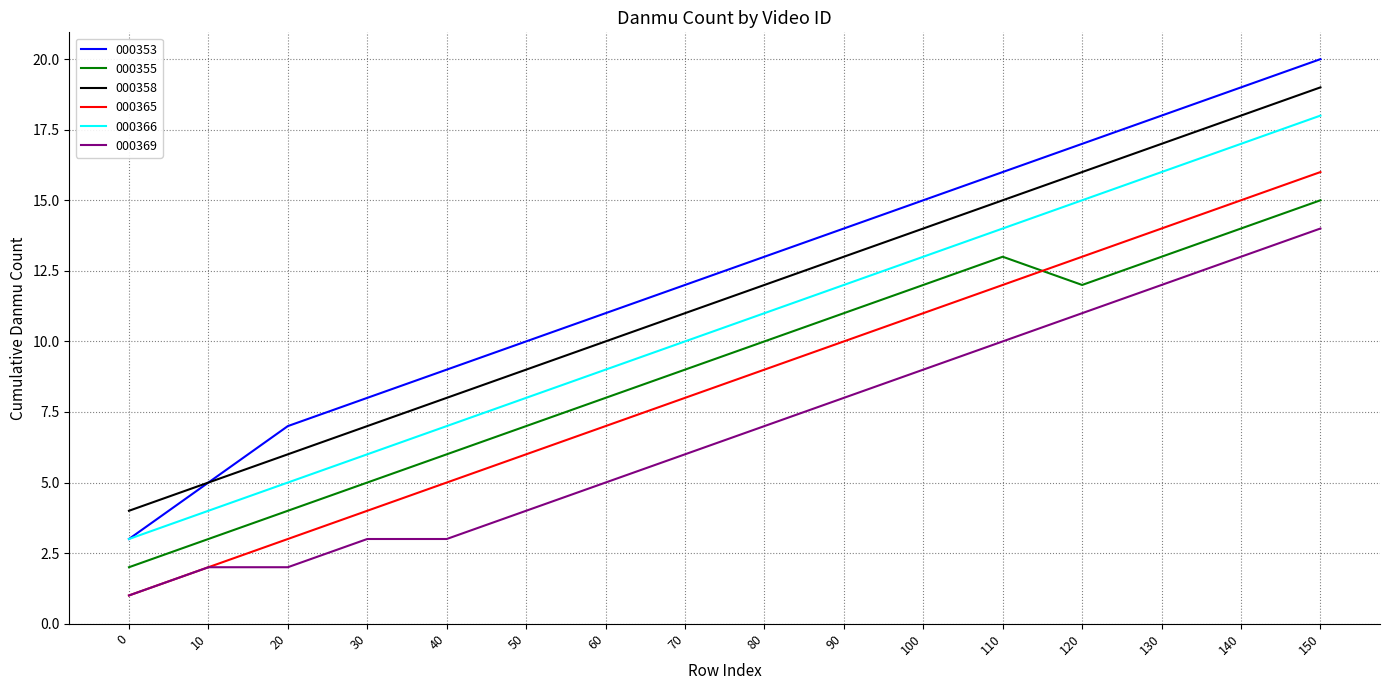

Reading right to left, list all the values displayed in this chart.

000353: 150=20	140=19	130=18	120=17	110=16	100=15	90=14	80=13	70=12	60=11	50=10	40=9	30=8	20=7	10=5	0=3
000355: 150=15	140=14	130=13	120=12	110=13	100=12	90=11	80=10	70=9	60=8	50=7	40=6	30=5	20=4	10=3	0=2
000358: 150=19	140=18	130=17	120=16	110=15	100=14	90=13	80=12	70=11	60=10	50=9	40=8	30=7	20=6	10=5	0=4
000365: 150=16	140=15	130=14	120=13	110=12	100=11	90=10	80=9	70=8	60=7	50=6	40=5	30=4	20=3	10=2	0=1
000366: 150=18	140=17	130=16	120=15	110=14	100=13	90=12	80=11	70=10	60=9	50=8	40=7	30=6	20=5	10=4	0=3
000369: 150=14	140=13	130=12	120=11	110=10	100=9	90=8	80=7	70=6	60=5	50=4	40=3	30=3	20=2	10=2	0=1